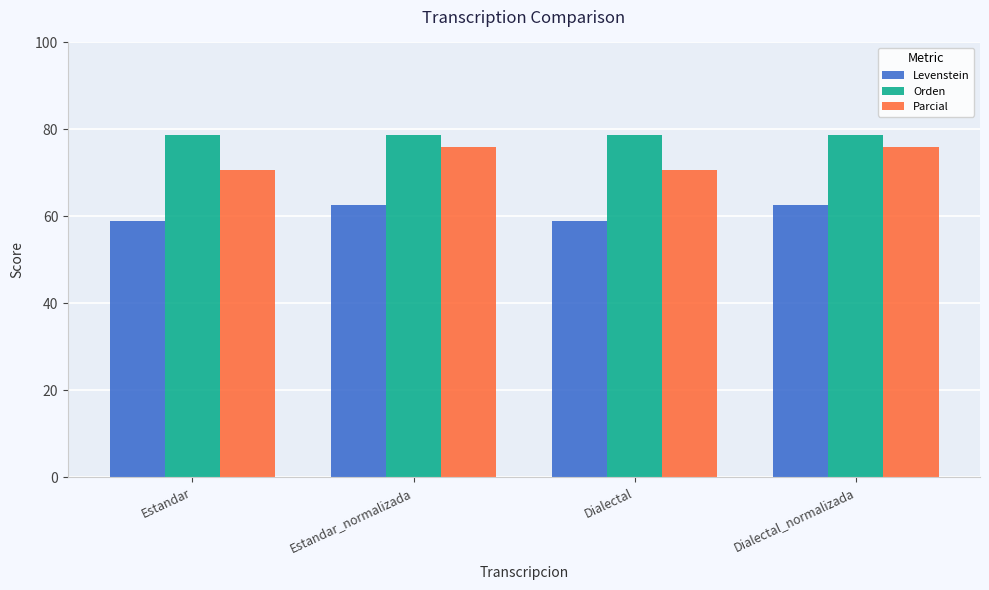

What are all the series names shown in the legend?

Levenstein, Orden, Parcial